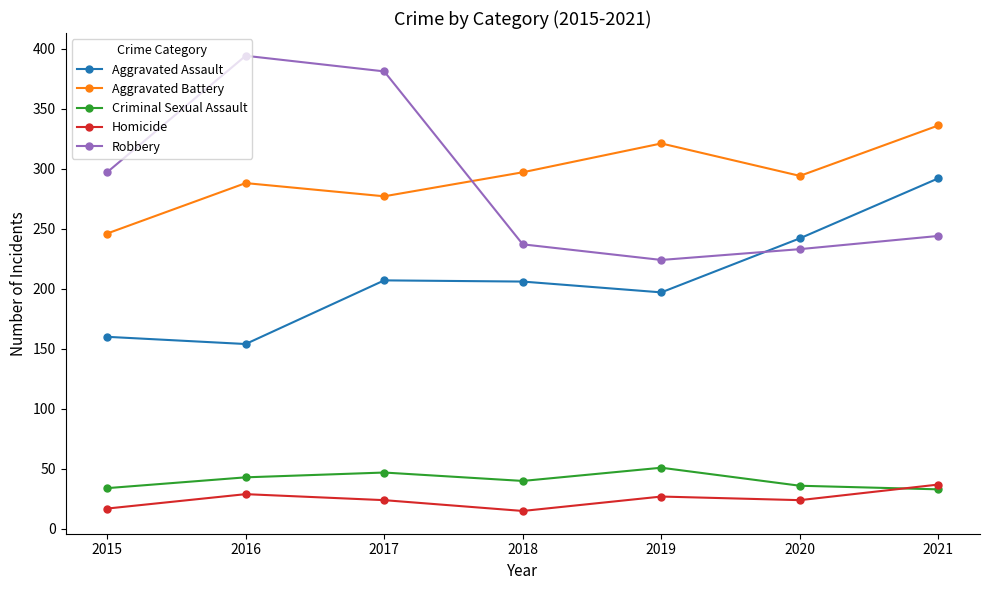

Where does the Aggravated Battery series first go above 294?

2018